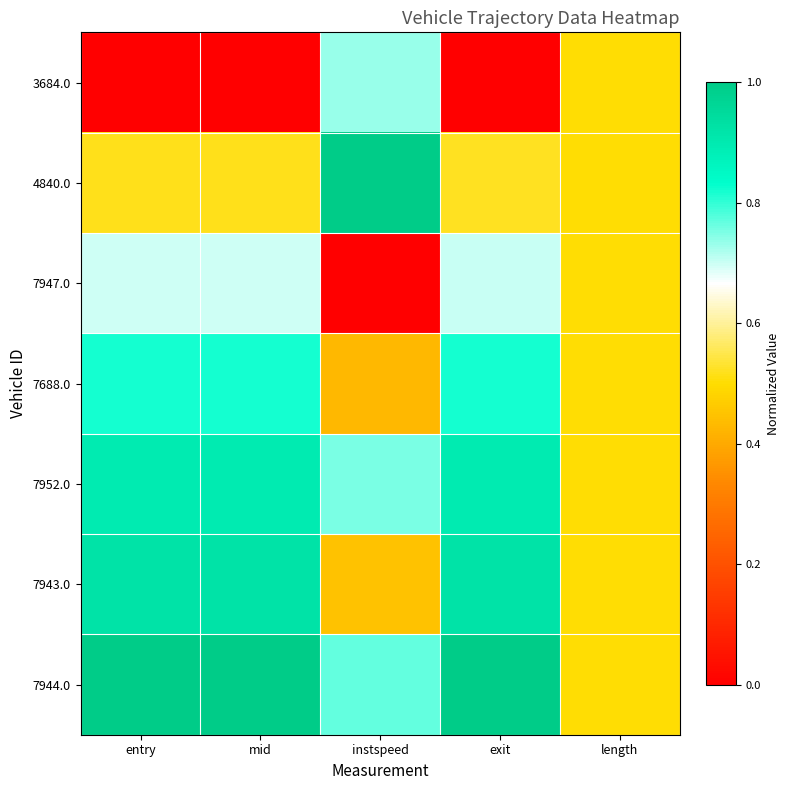

Reading left to right, extract all data points from this chart.

3684.0: entry=0.0	mid=0.0	instspeed=0.7	exit=0.0	length=0.5
4840.0: entry=0.5	mid=0.5	instspeed=1.0	exit=0.5	length=0.5
7947.0: entry=0.7	mid=0.7	instspeed=0.0	exit=0.7	length=0.5
7688.0: entry=0.8	mid=0.8	instspeed=0.4	exit=0.8	length=0.5
7952.0: entry=0.9	mid=0.9	instspeed=0.8	exit=0.9	length=0.5
7943.0: entry=0.9	mid=0.9	instspeed=0.4	exit=0.9	length=0.5
7944.0: entry=1.0	mid=1.0	instspeed=0.8	exit=1.0	length=0.5